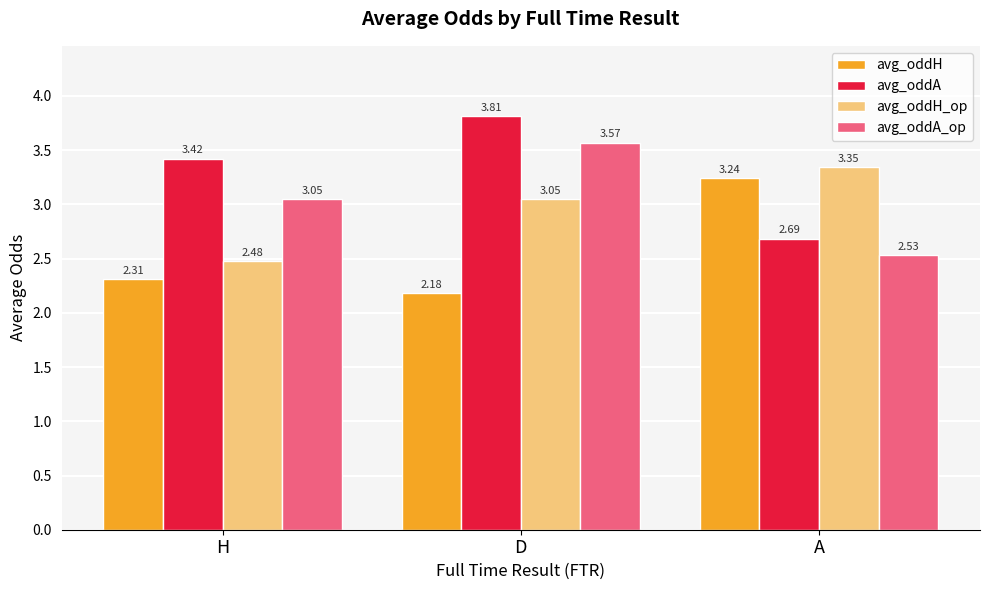

What are all the series names shown in the legend?

avg_oddH, avg_oddA, avg_oddH_op, avg_oddA_op